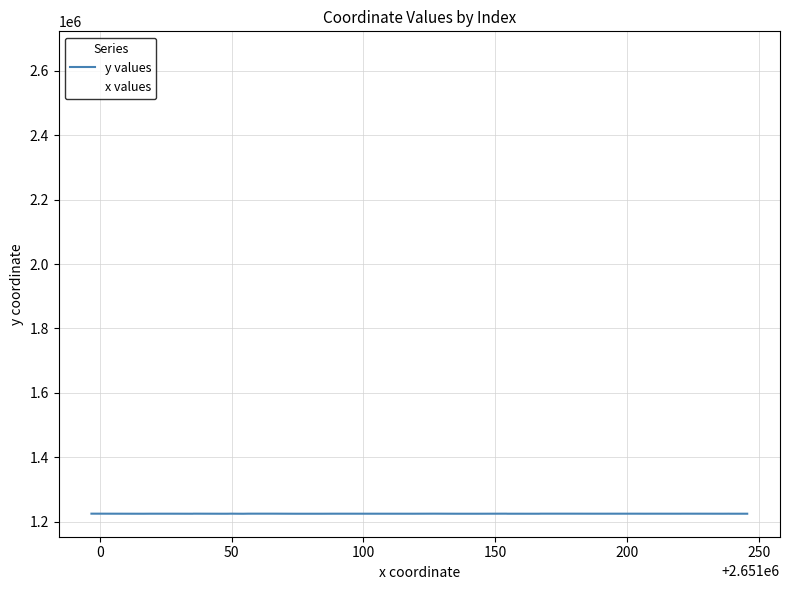

What is the maximum value shown in the chart?

2651245.7